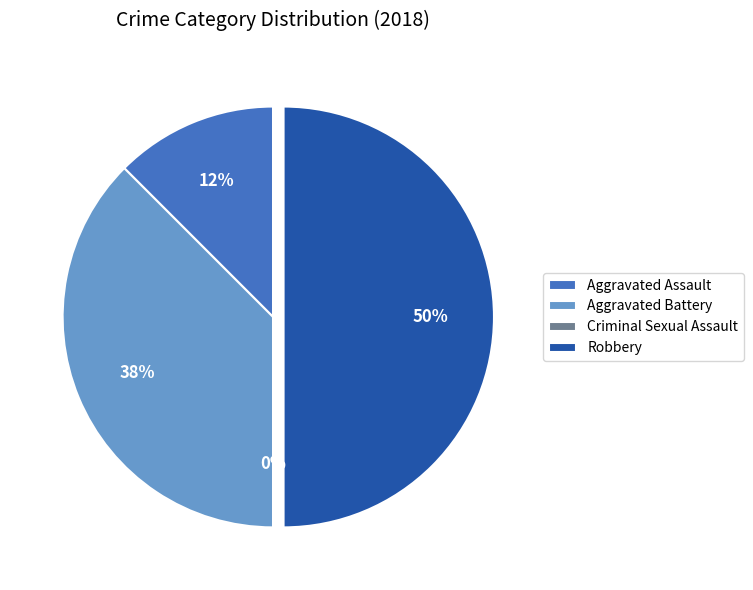

Combined, do Robbery and Aggravated Battery account for over 50%?

Yes